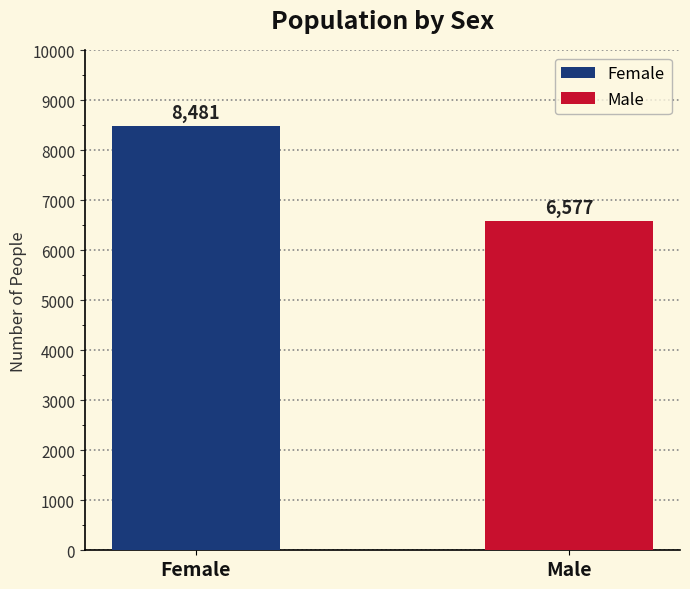

List the series in order of their peak value, highest first.

Female, Male